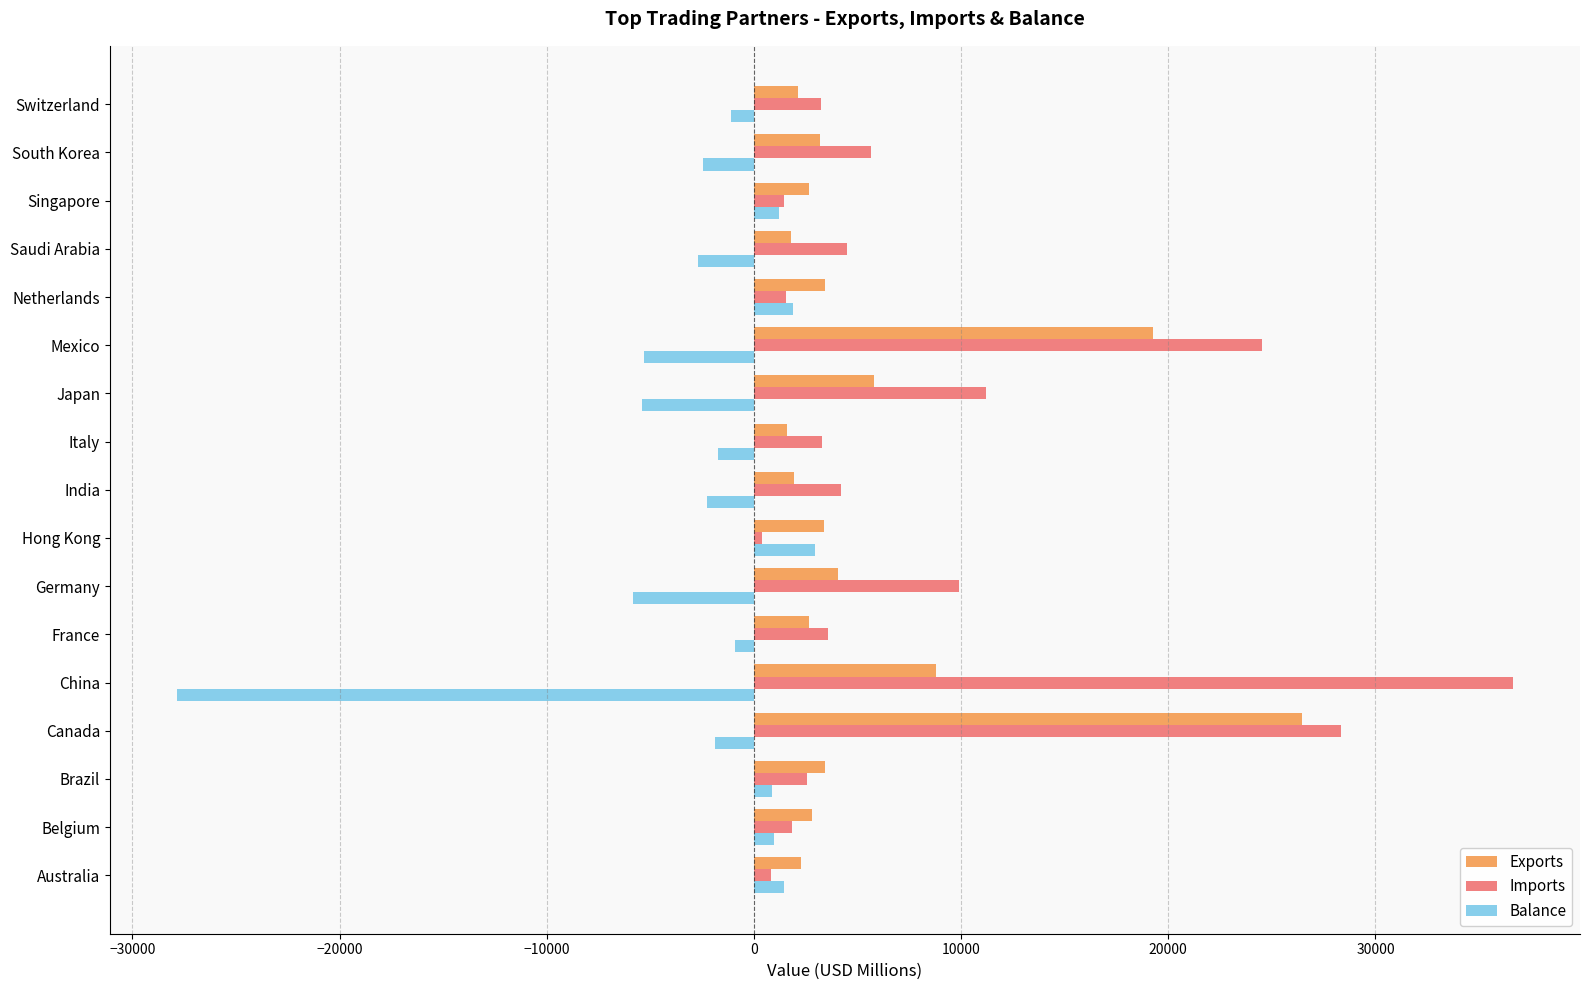

List the series in order of their peak value, highest first.

Imports, Exports, Balance